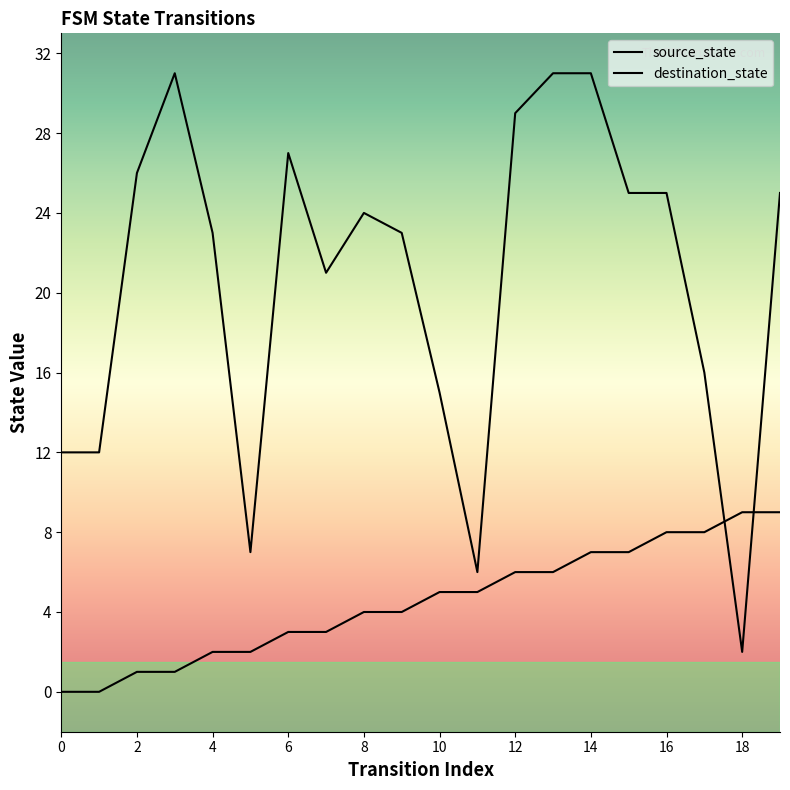

Reading left to right, what are all the values shown in this chart?

source_state: 0=0	1=0	2=1	3=1	4=2	5=2	6=3	7=3	8=4	9=4	10=5	11=5	12=6	13=6	14=7	15=7	16=8	17=8	18=9	19=9
destination_state: 0=12	1=12	2=26	3=31	4=23	5=7	6=27	7=21	8=24	9=23	10=15	11=6	12=29	13=31	14=31	15=25	16=25	17=16	18=2	19=25